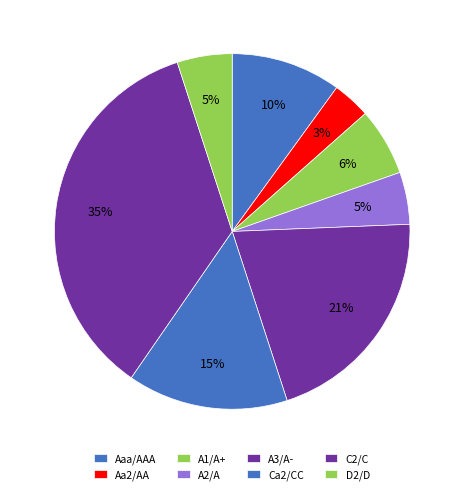

How many segments does this pie chart have?

8